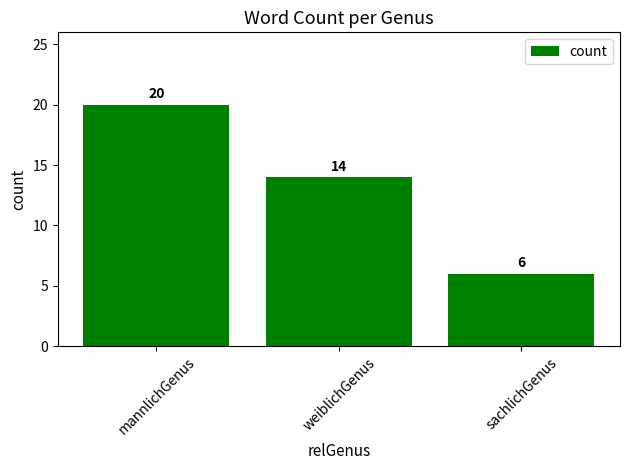

What is the change in value from weiblichGenus to sachlichGenus?

-8